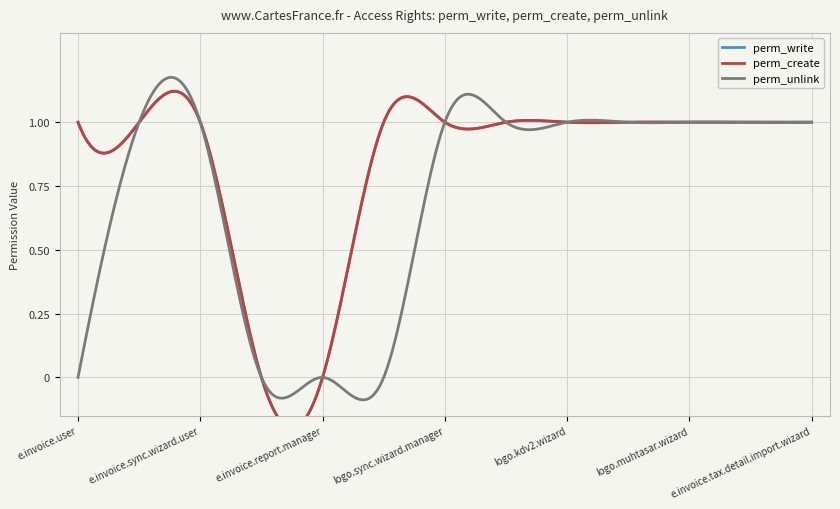

Which series has the widest spread of values?

perm_write